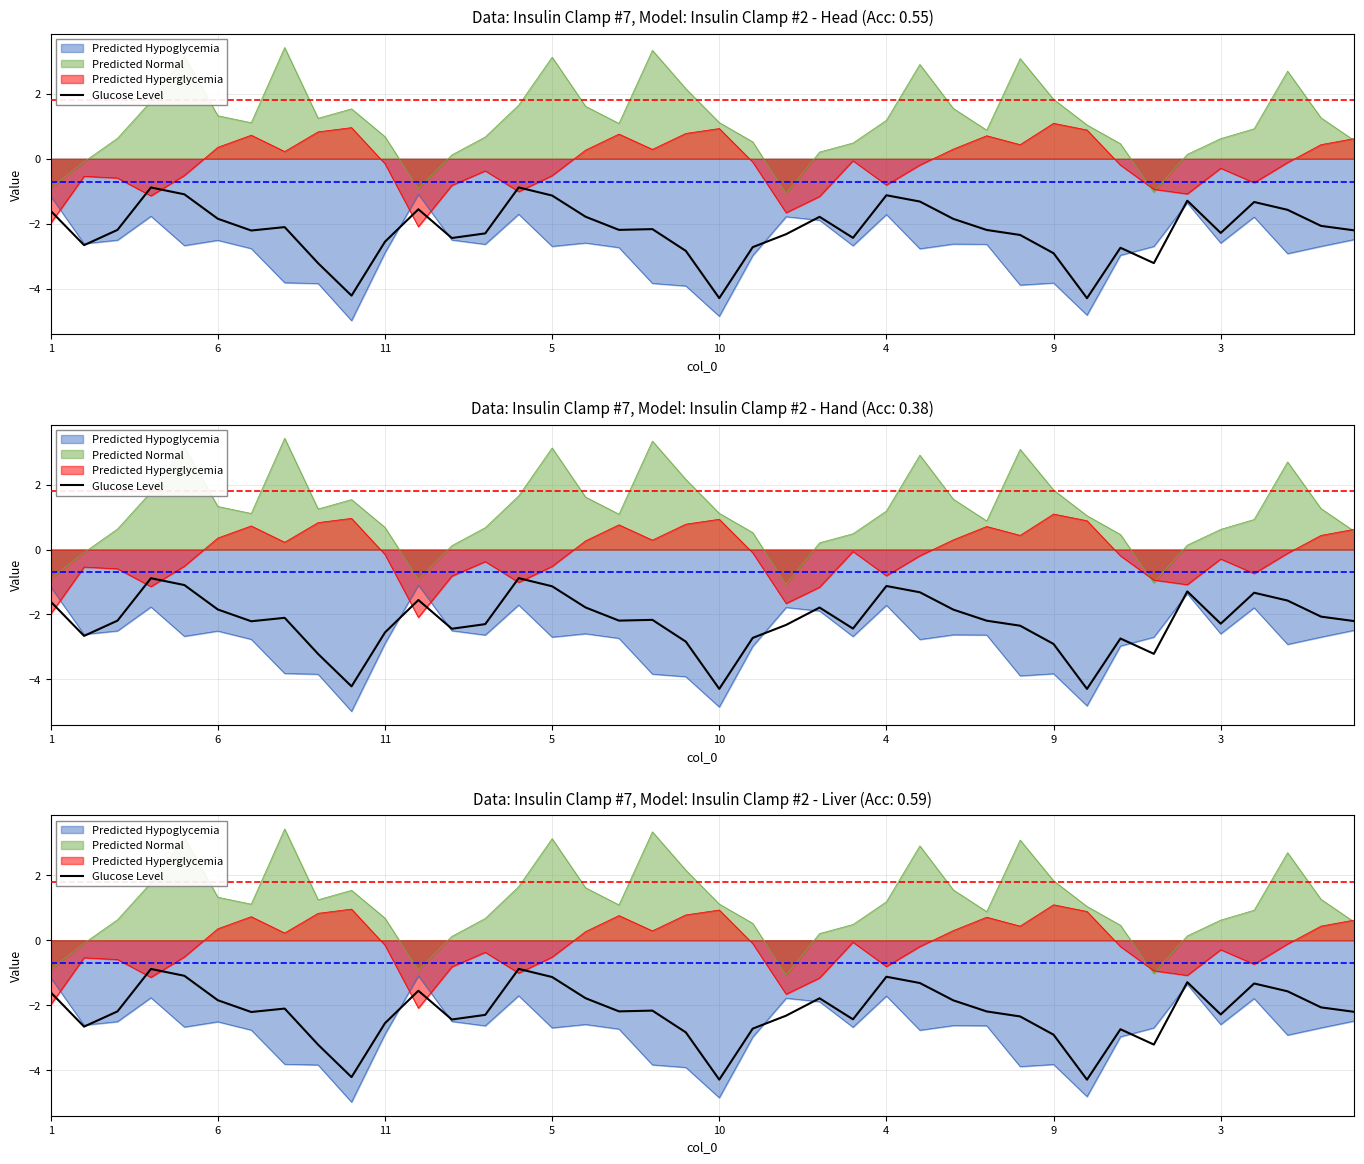

How many points are lower than both their immediate neighbors (excluding endpoints)?

10